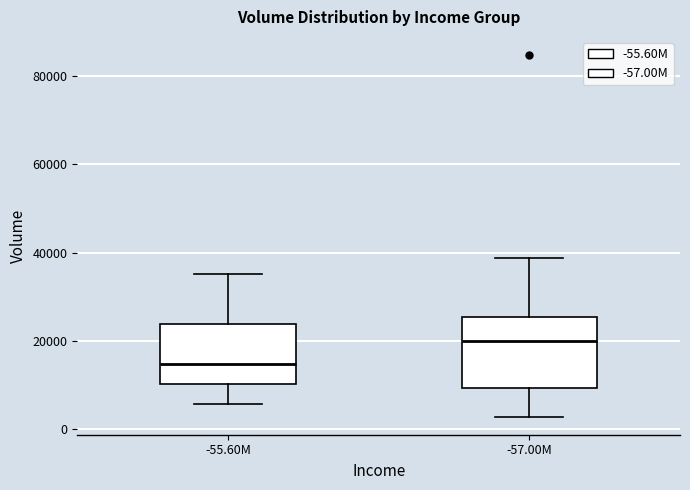

Where is the lower edge of the box for -55.60M on the y-axis? The values are not printed on the chart, so give them approximately, as read against the axis.

10000